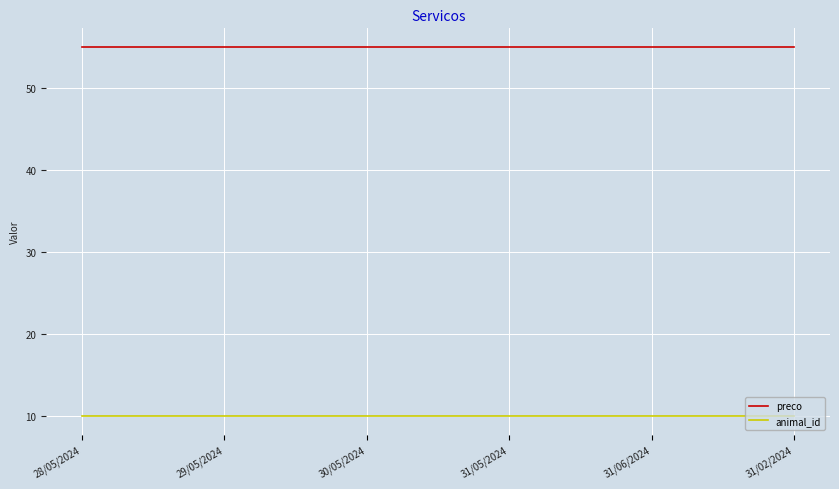

What is the greatest value displayed?

55